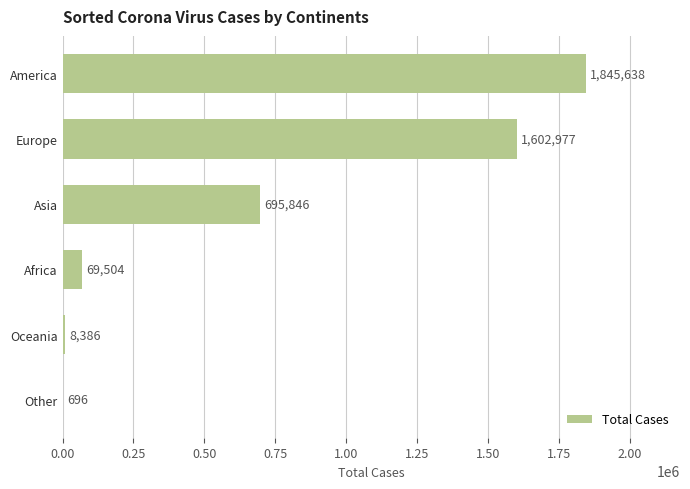

What is the sum of all values?

4223047